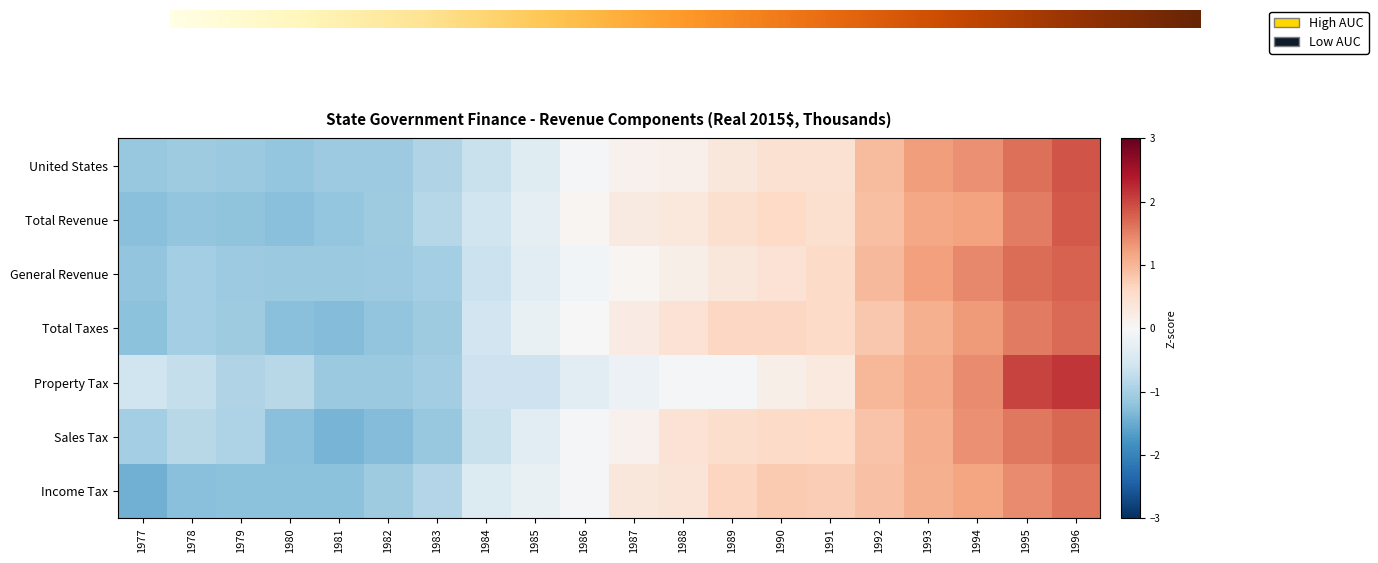

Reading left to right, extract all data points from this chart.

United States: -1.1	-1.1	-1.1	-1.2	-1.1	-1.1	-0.9	-0.7	-0.4	-0.0	0.1	0.2	0.3	0.4	0.5	1.0	1.2	1.4	1.7	1.9
Total Revenue: -1.3	-1.2	-1.2	-1.2	-1.2	-1.1	-0.8	-0.6	-0.3	0.1	0.3	0.3	0.5	0.6	0.5	0.9	1.2	1.2	1.5	1.8
General Revenue: -1.2	-1.0	-1.1	-1.1	-1.1	-1.1	-1.0	-0.6	-0.3	-0.1	0.1	0.2	0.4	0.4	0.6	1.0	1.2	1.4	1.7	1.8
Total Taxes: -1.2	-1.0	-1.1	-1.2	-1.3	-1.2	-1.1	-0.6	-0.2	-0.0	0.2	0.4	0.6	0.6	0.6	0.8	1.1	1.3	1.6	1.7
Property Tax: -0.6	-0.7	-0.9	-0.8	-1.1	-1.1	-1.1	-0.6	-0.6	-0.3	-0.2	-0.1	-0.0	0.2	0.3	1.0	1.1	1.4	2.0	2.1
Sales Tax: -1.0	-0.8	-0.9	-1.3	-1.4	-1.3	-1.1	-0.7	-0.3	-0.0	0.1	0.4	0.5	0.6	0.6	0.8	1.1	1.4	1.6	1.7
Income Tax: -1.4	-1.3	-1.2	-1.2	-1.2	-1.1	-0.9	-0.4	-0.2	-0.1	0.3	0.4	0.7	0.8	0.7	0.9	1.1	1.2	1.4	1.6